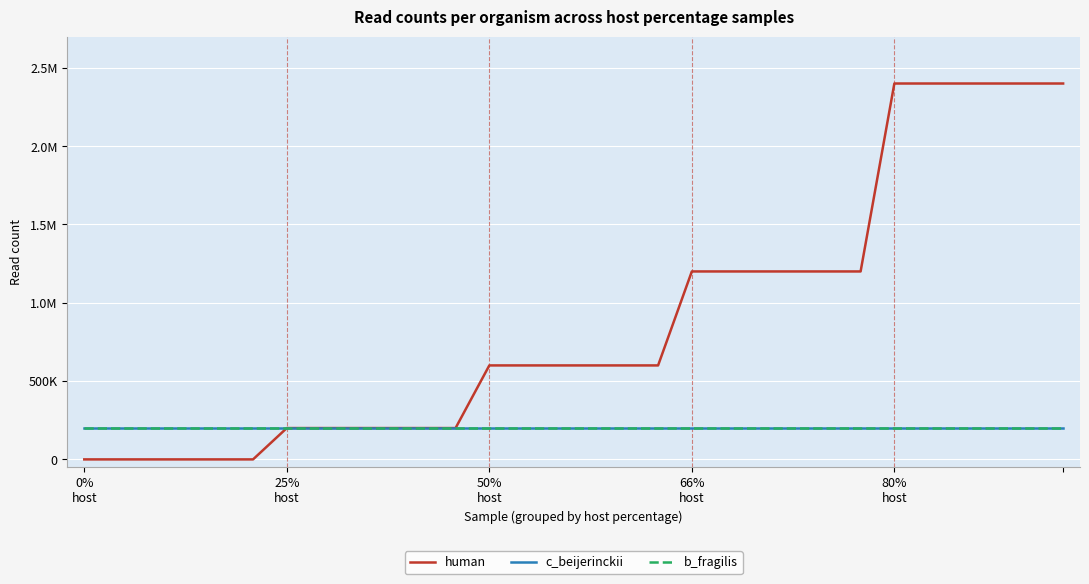

True or false: b_fragilis and c_beijerinckii intersect in this chart.

False